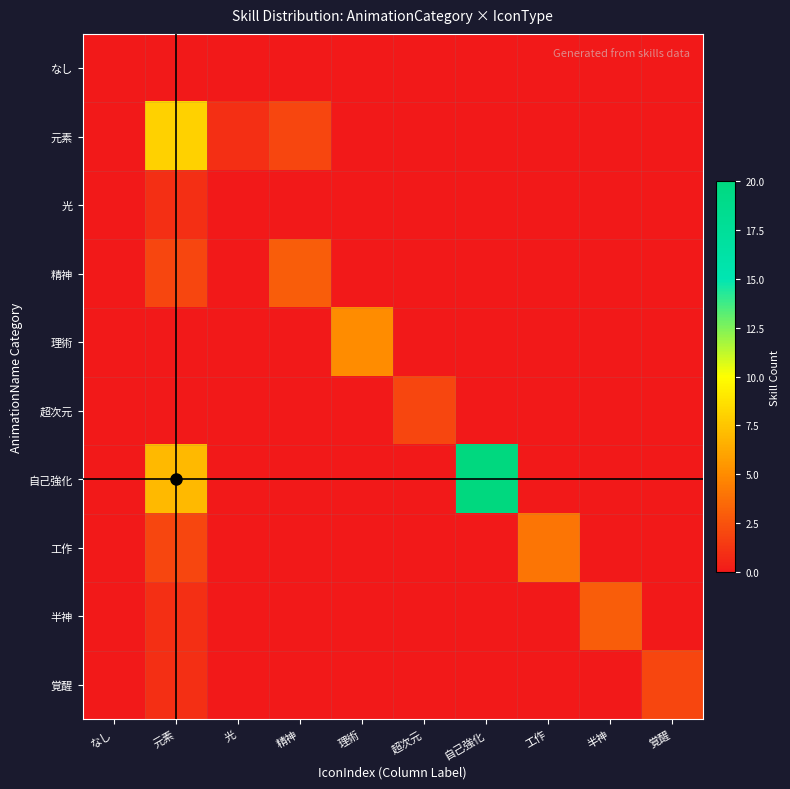

Which series has the largest range (max minus min)?

自己強化